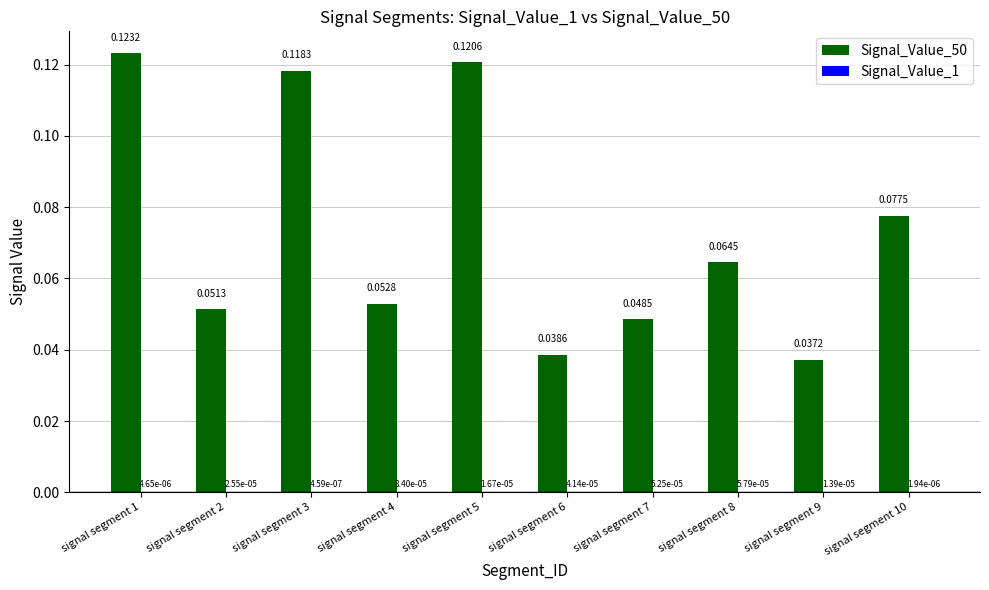

Between signal segment 2 and signal segment 10, which series saw the biggest shift?

Signal_Value_50